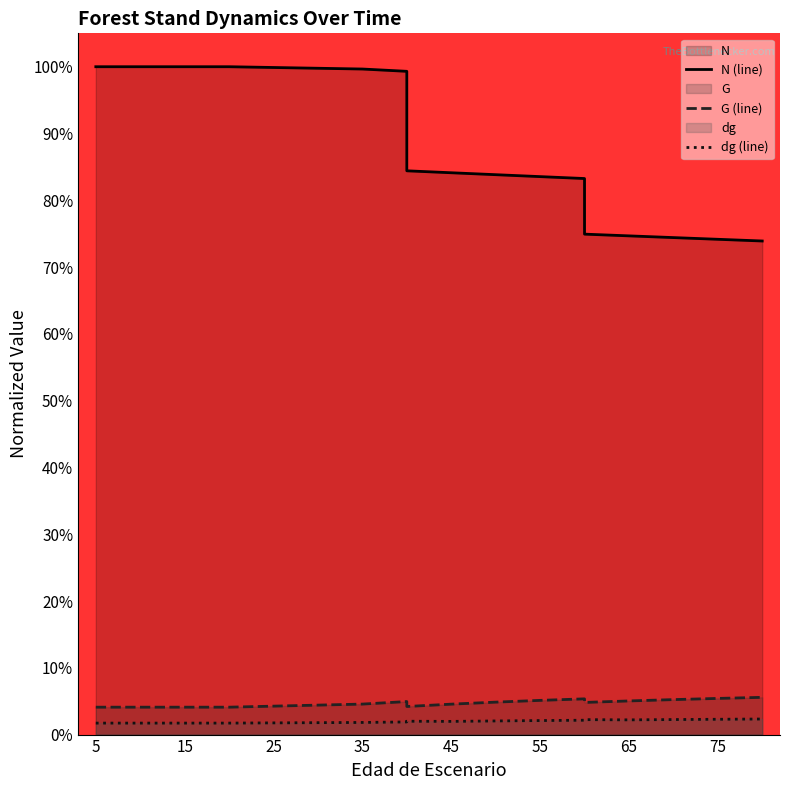

What is the difference between the maximum and second lowest values in the N (line) series?

0.3